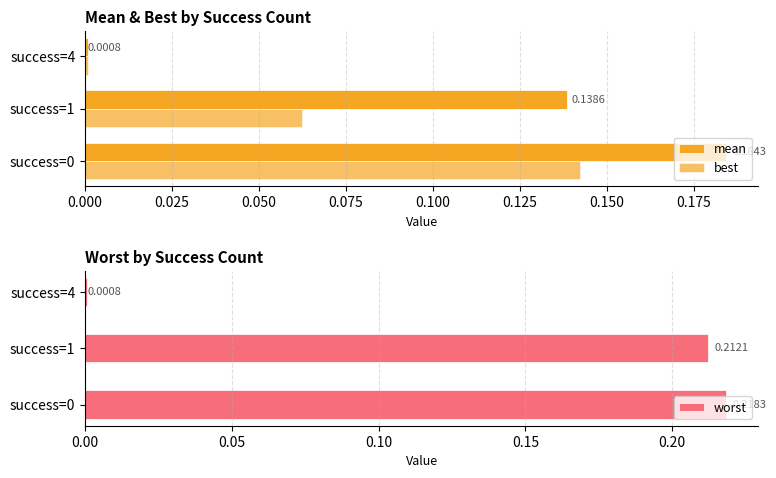

At 0.025, list the series in order from smallest to largest.

best, mean, worst